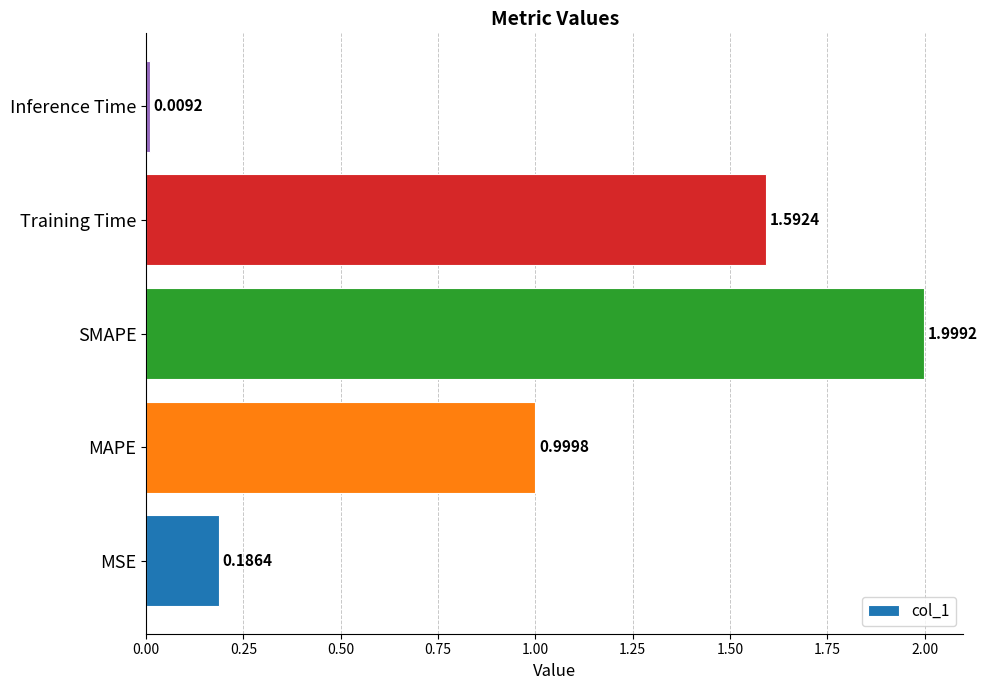

What is the average value?

1.0